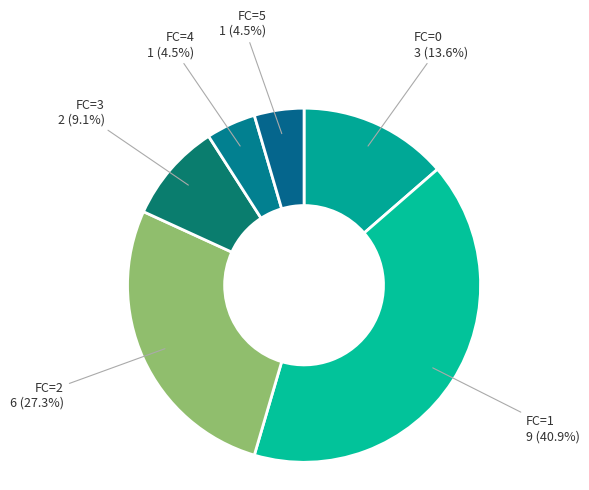

Does FC=0 account for over 50% of the chart?

No